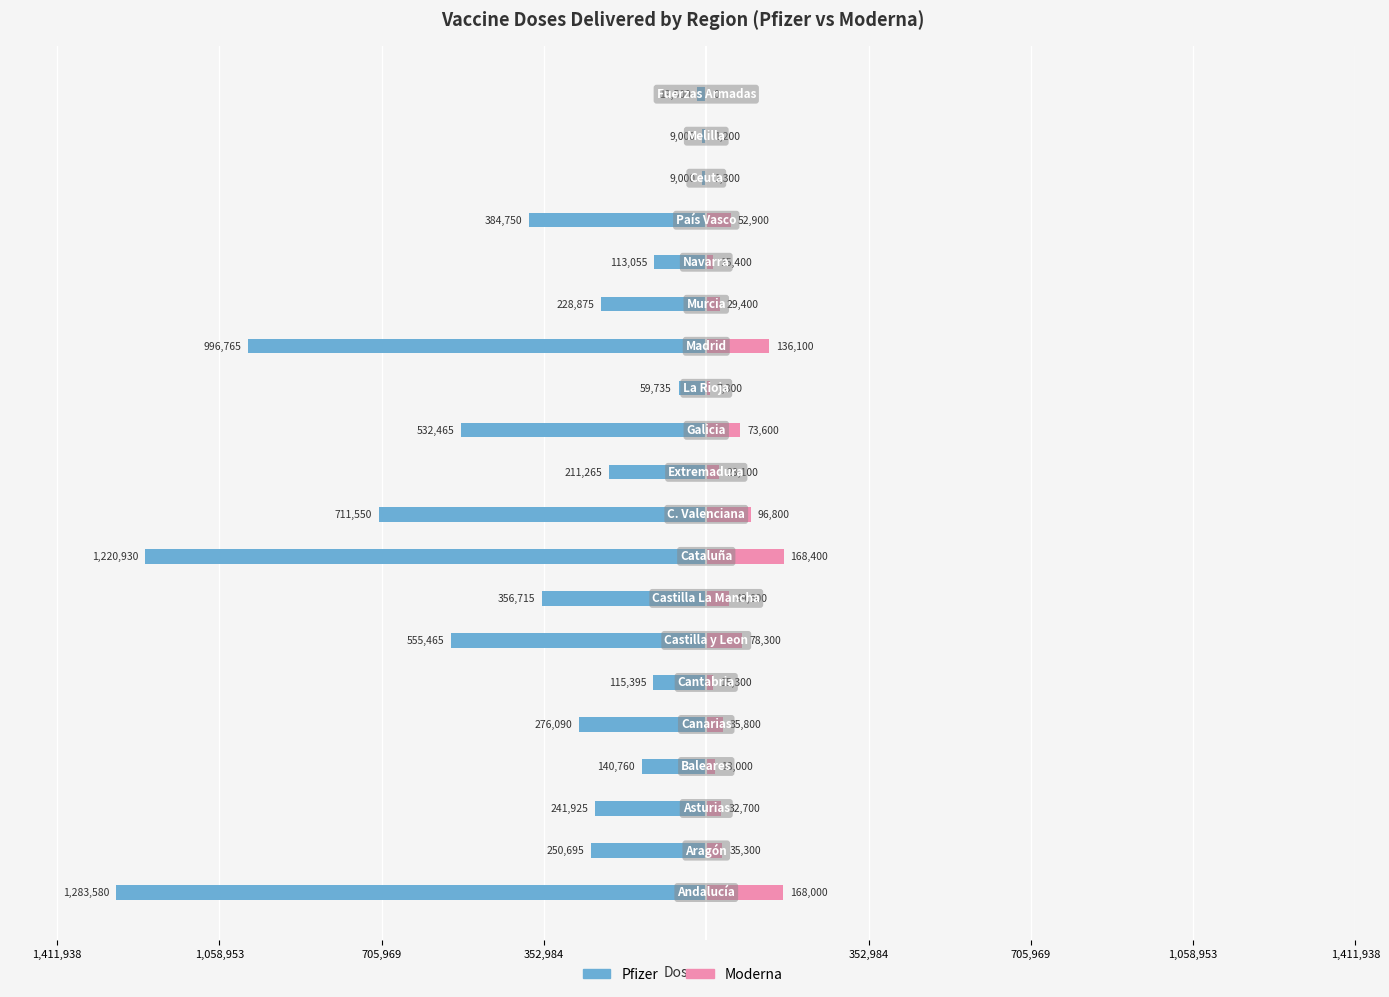

Which series changed the most between 352,984 and 19?

Pfizer